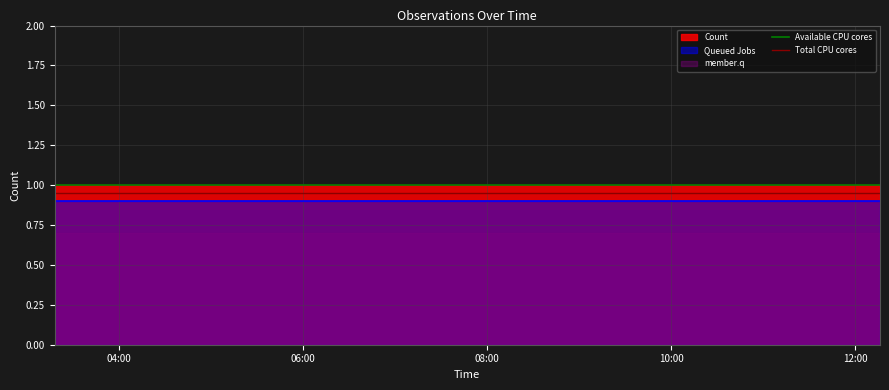

What is the highest value of the Count series?

1.0